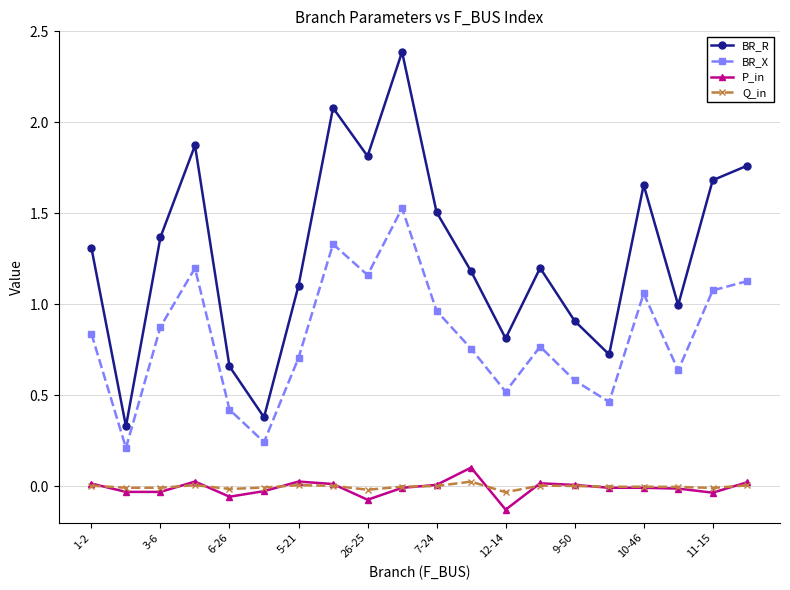

Does the chart display data point markers on the line(s)?

Yes